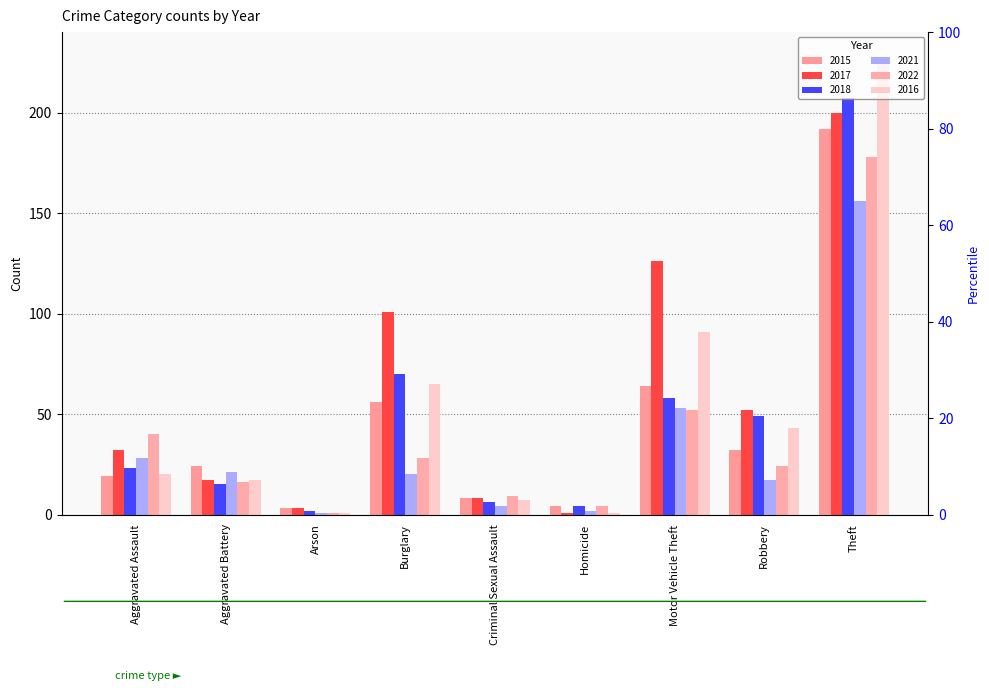

The 2022 series shows 15 at Burglary. True or false?

False